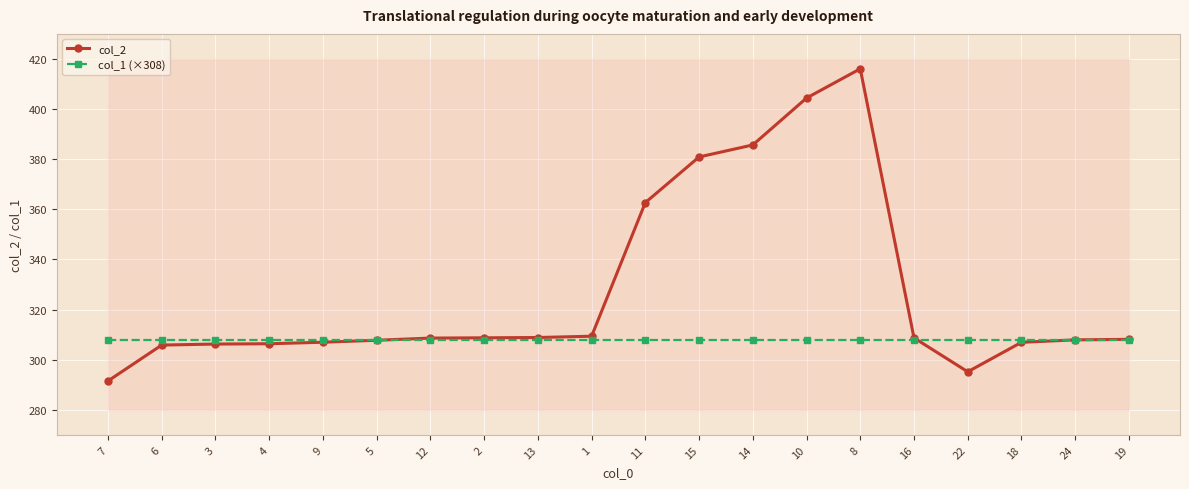

True or false: col_2 has a value of 404.4 at 10.

True